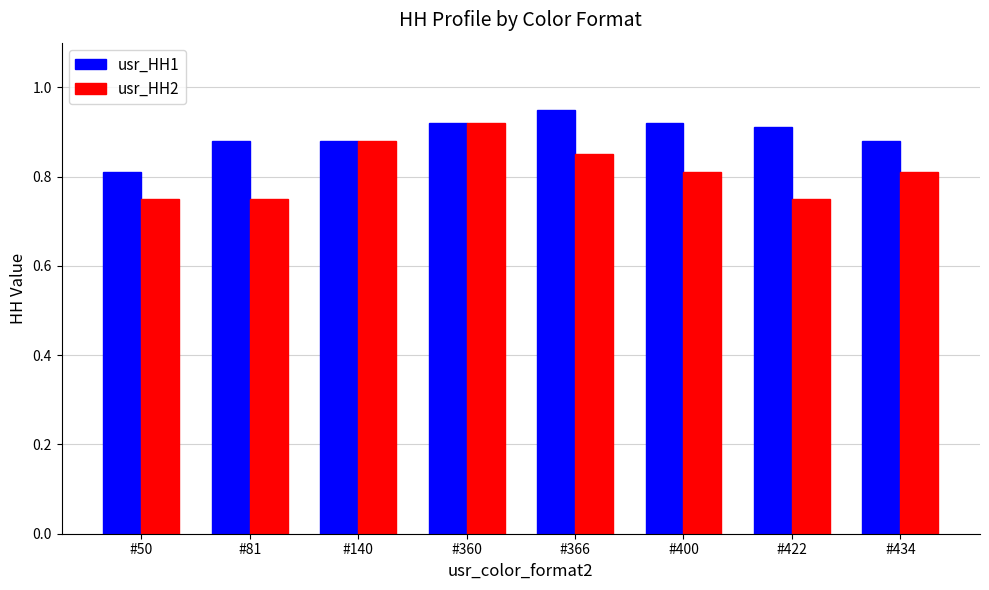

How many groups of bars are there?

8